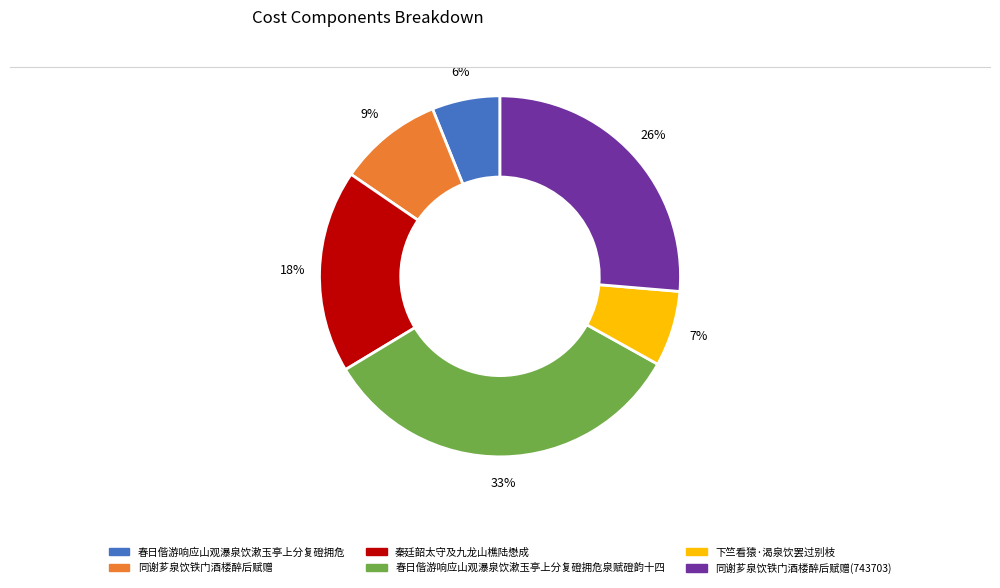

What is the largest slice in the pie chart?

春日偕游响应山观瀑泉饮漱玉亭上分复磴拥危泉赋磴韵十四